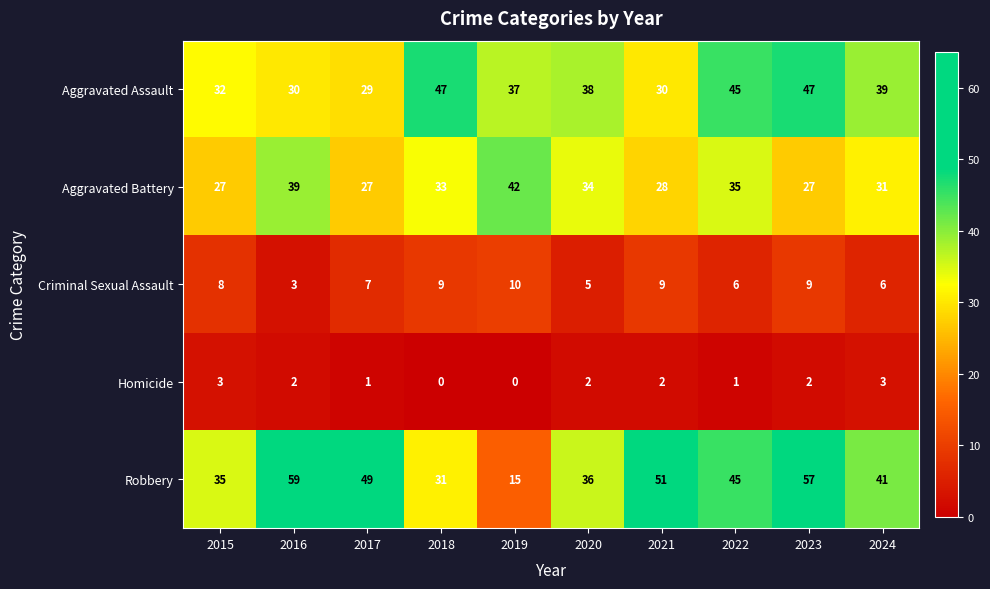

At which category does the chart reach its peak across all series?

2016